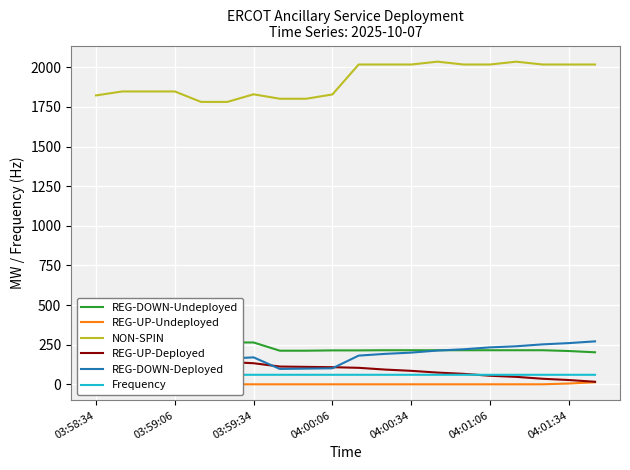

What is the label of the 4th point from the right?

16